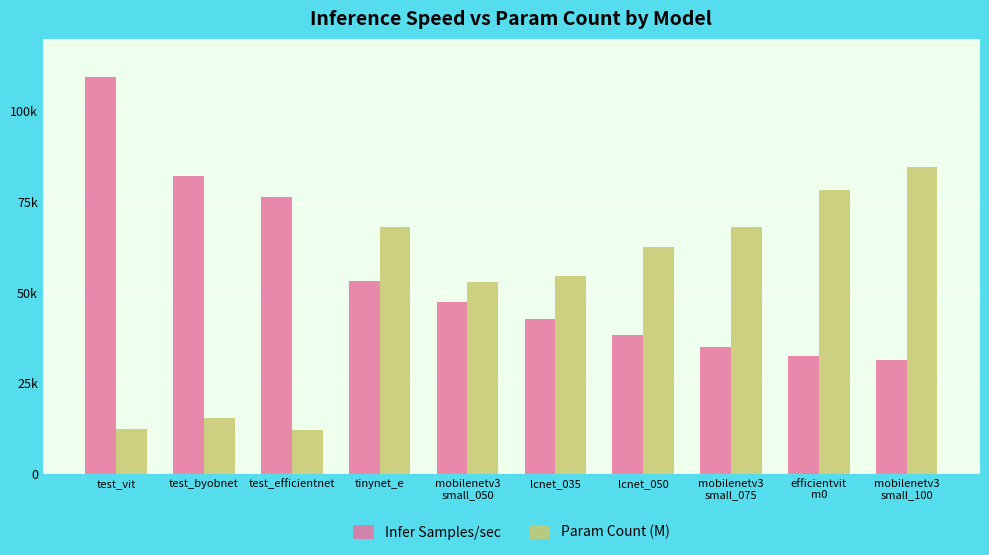

What is the label of the 9th bar from the right?

test_byobnet